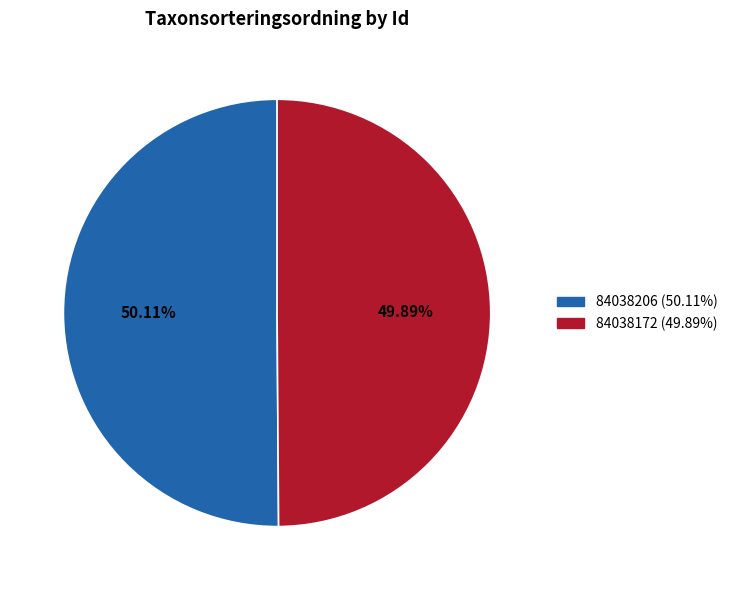

Combined, do 84038206 and 84038172 account for over 50%?

Yes